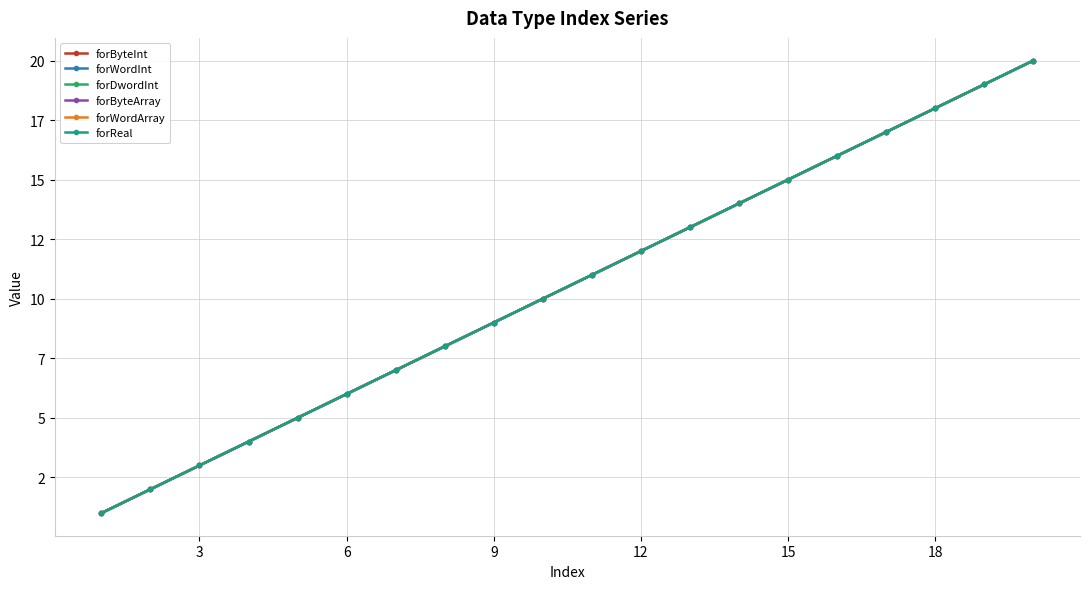

Does the chart have visible grid lines?

Yes